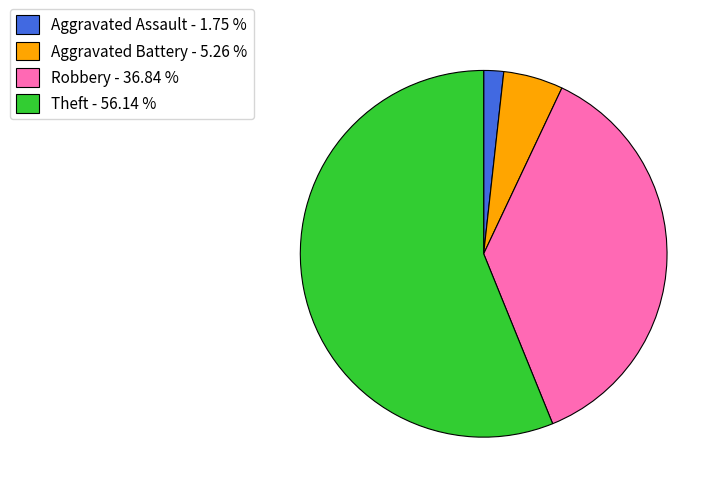

Approximately how many times larger is the value at Aggravated Assault - 1.75 % compared to Aggravated Battery - 5.26 %?

0.3